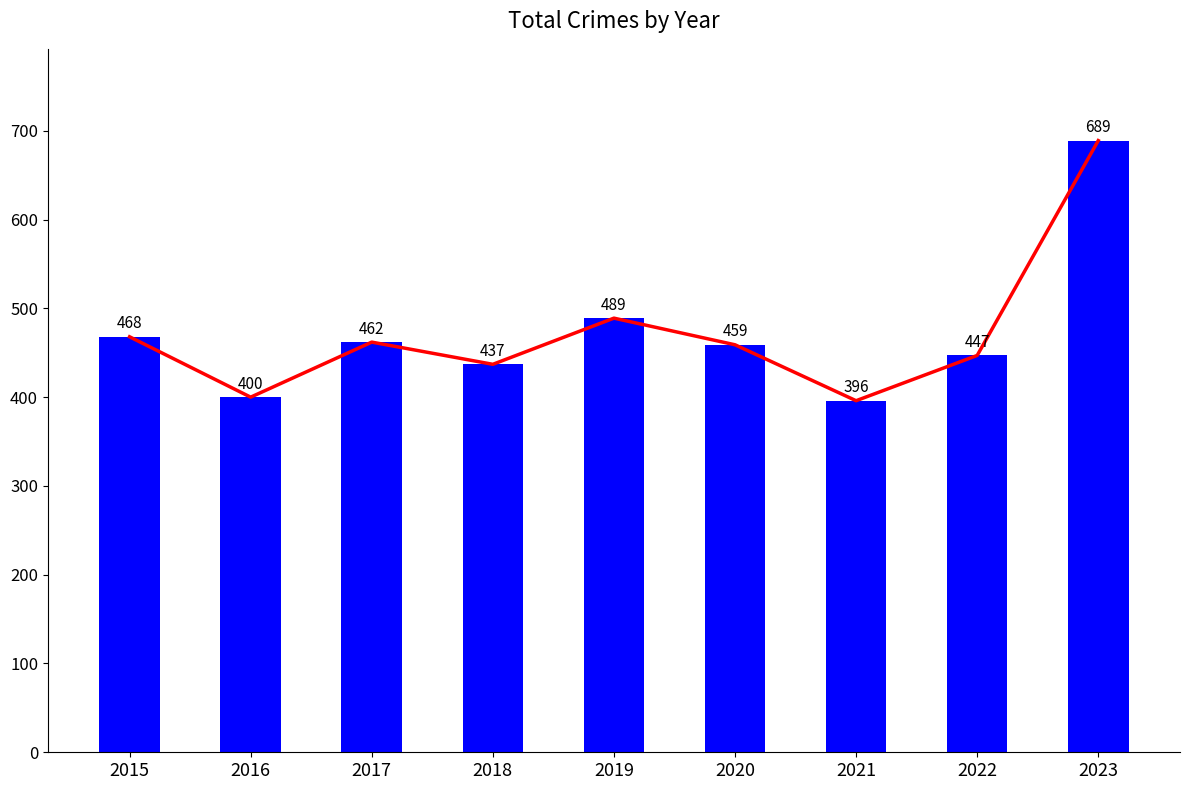

What is the change in value from 2015 to 2023?

+221